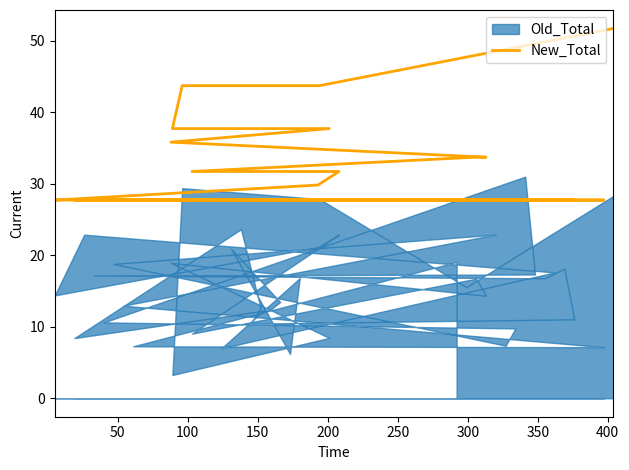

How many lines are shown in the chart?

1